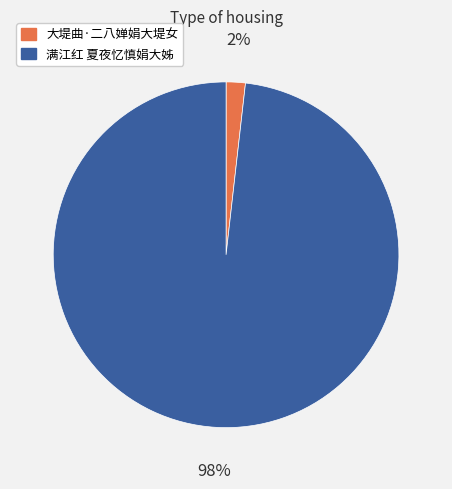

Does any single category account for the majority?

Yes